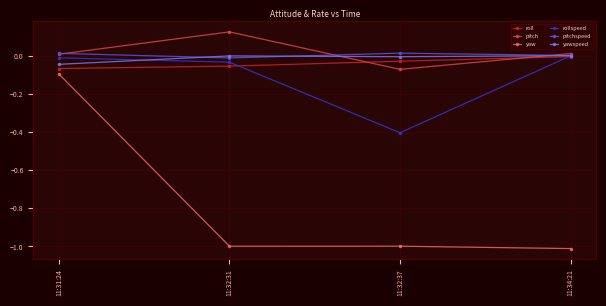

What are all the series names shown in the legend?

roll, pitch, yaw, rollspeed, pitchspeed, yawspeed